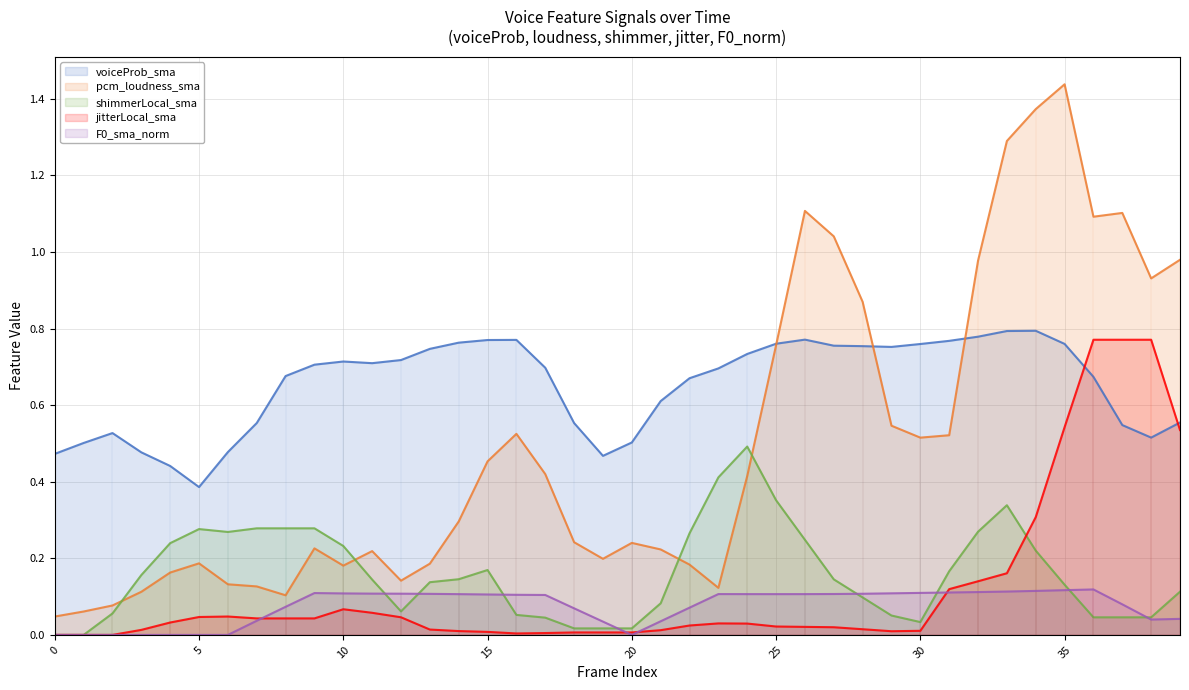

Between 7 and 21, which series saw the biggest shift?

shimmerLocal_sma